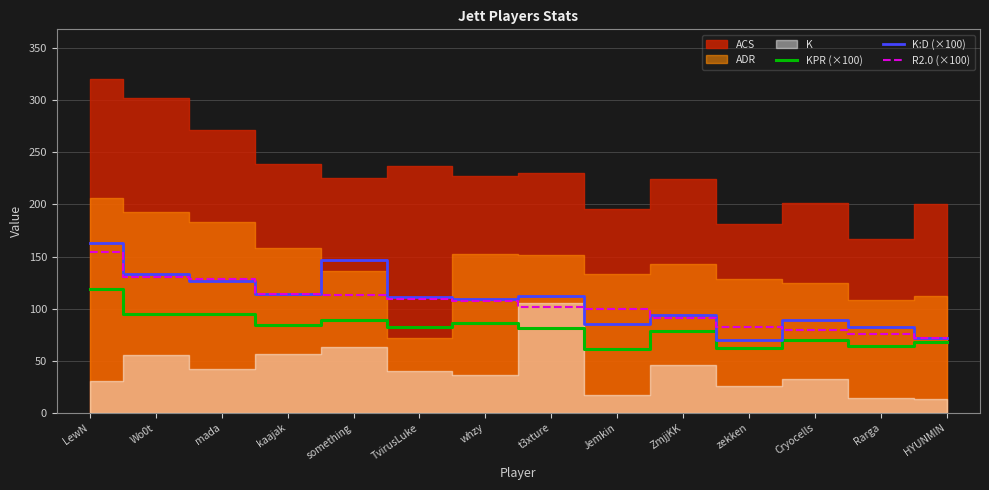

Is the value of K:D (×100) at Rarga greater than the value of R2.0 (×100) at whzy?

No